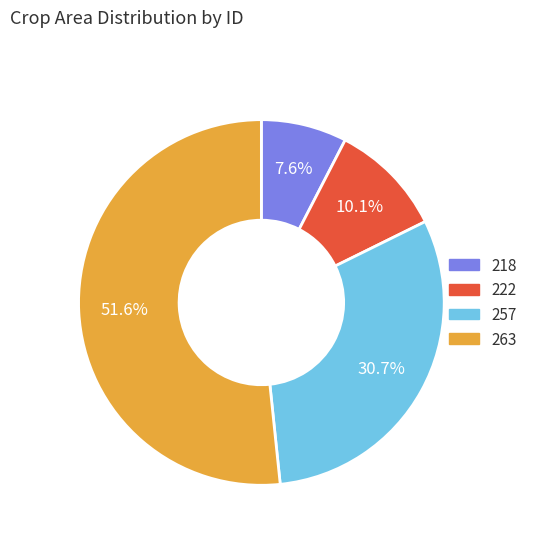

Approximately how many times larger is the value at 257 compared to 222?

3.0